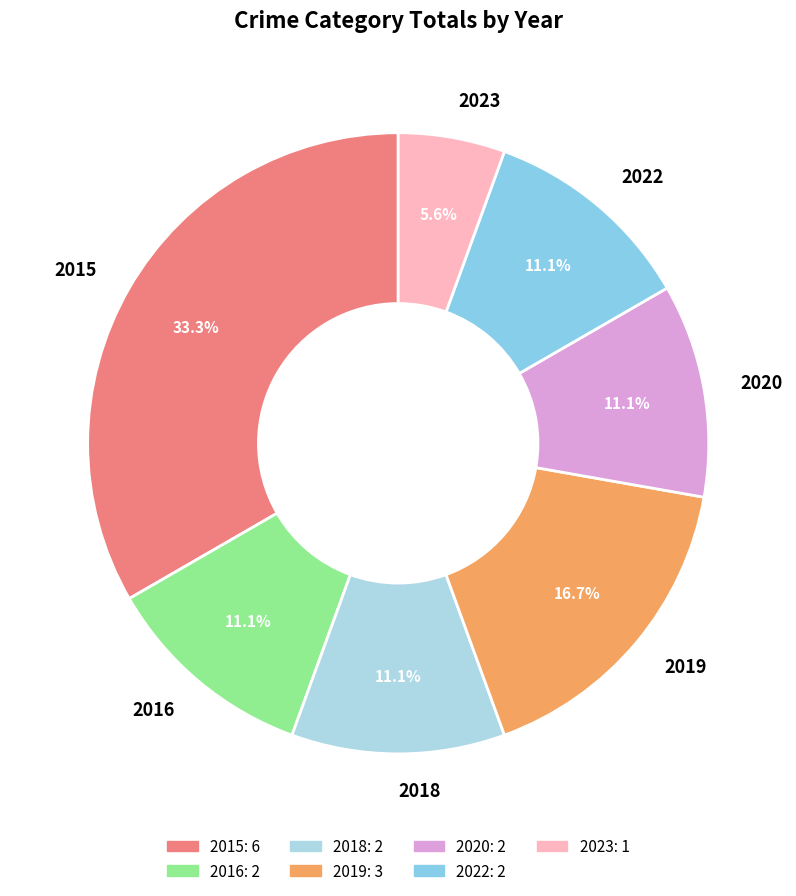

Does any single category account for the majority?

No